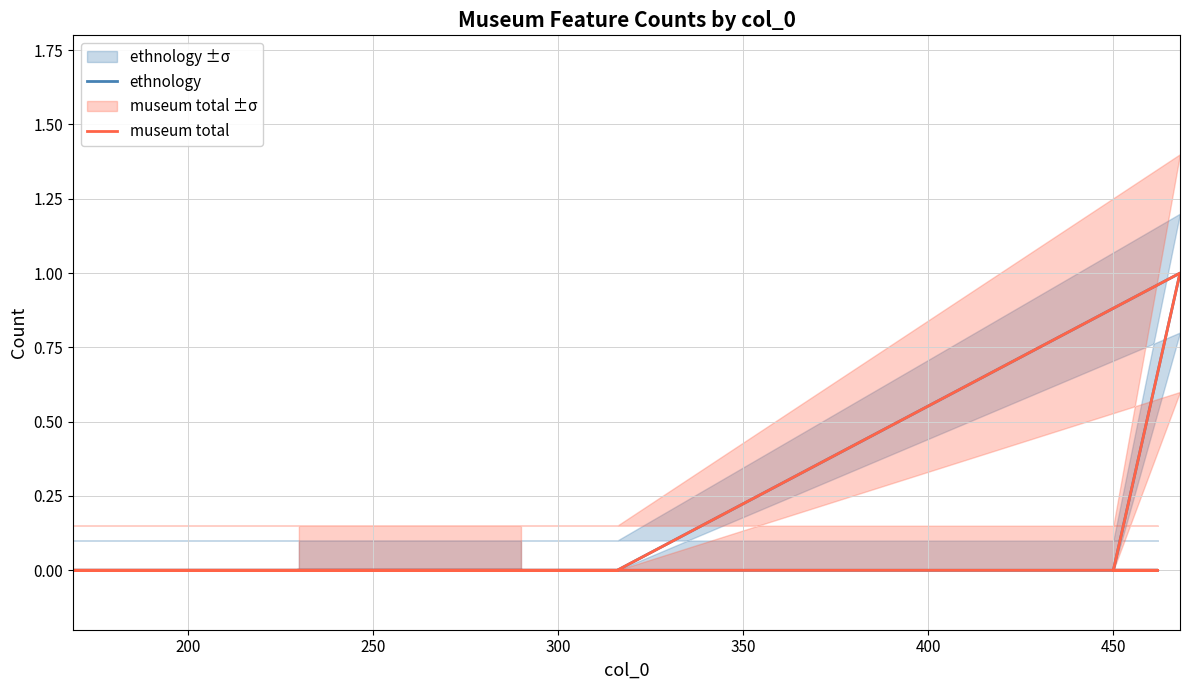

List the series in order of their peak value, lowest first.

ethnology, museum total